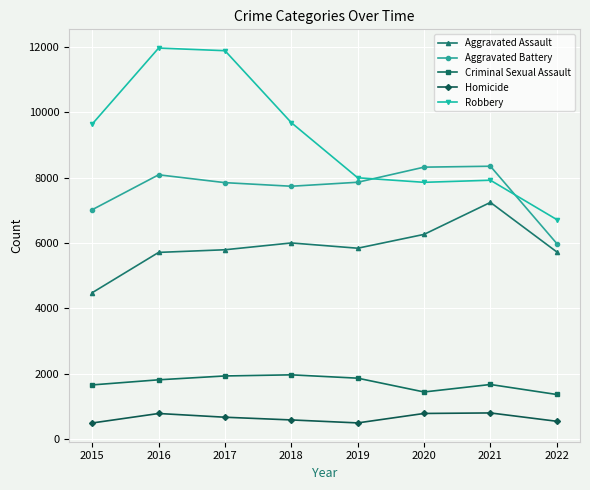

Rank the series at 2016 from highest to lowest value.

Robbery, Aggravated Battery, Aggravated Assault, Criminal Sexual Assault, Homicide